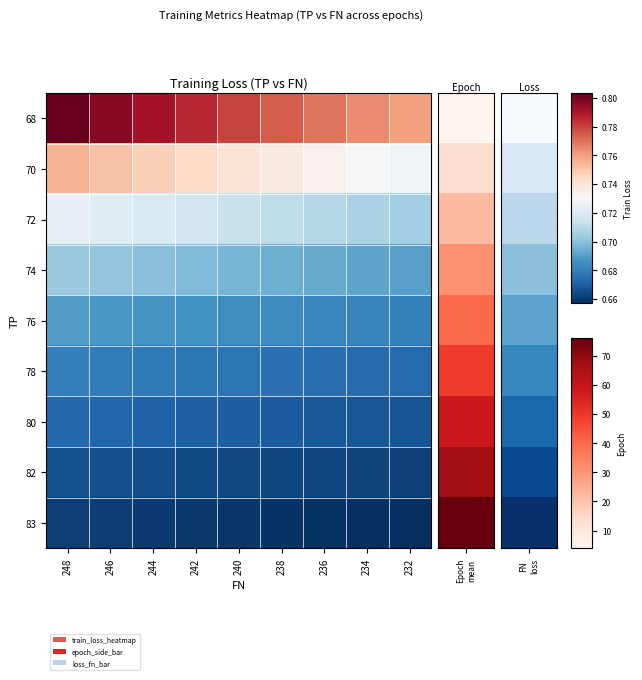

Reading left to right, what are all the values shown in this chart?

68: 248=0.8	246=0.8	244=0.8	242=0.8	240=0.8	238=0.8	236=0.8	234=0.8	232=0.8
70: 248=0.8	246=0.8	244=0.7	242=0.7	240=0.7	238=0.7	236=0.7	234=0.7	232=0.7
72: 248=0.7	246=0.7	244=0.7	242=0.7	240=0.7	238=0.7	236=0.7	234=0.7	232=0.7
74: 248=0.7	246=0.7	244=0.7	242=0.7	240=0.7	238=0.7	236=0.7	234=0.7	232=0.7
76: 248=0.7	246=0.7	244=0.7	242=0.7	240=0.7	238=0.7	236=0.7	234=0.7	232=0.7
78: 248=0.7	246=0.7	244=0.7	242=0.7	240=0.7	238=0.7	236=0.7	234=0.7	232=0.7
80: 248=0.7	246=0.7	244=0.7	242=0.7	240=0.7	238=0.7	236=0.7	234=0.7	232=0.7
82: 248=0.7	246=0.7	244=0.7	242=0.7	240=0.7	238=0.7	236=0.7	234=0.7	232=0.7
83: 248=0.7	246=0.7	244=0.7	242=0.7	240=0.7	238=0.7	236=0.7	234=0.7	232=0.7